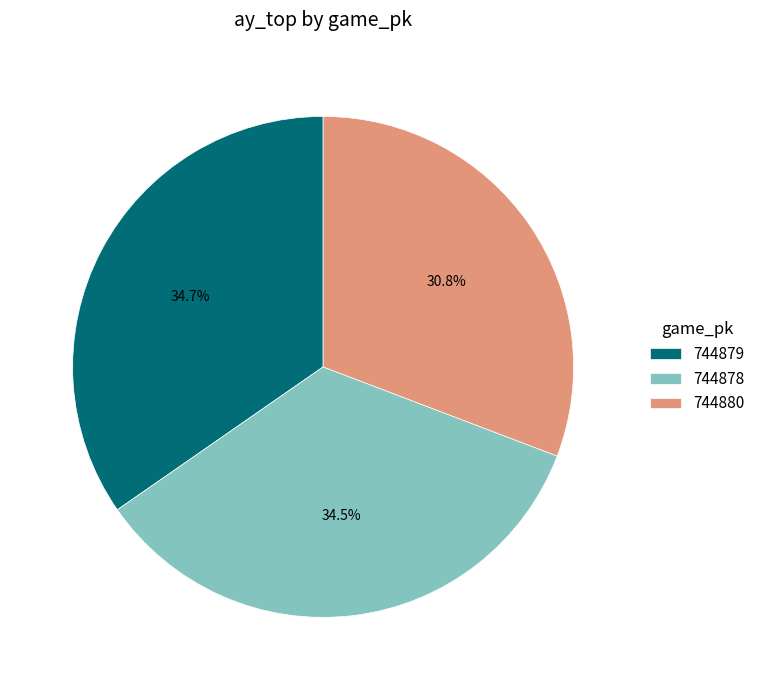

To the nearest percent, what portion does 744880 represent?

31%